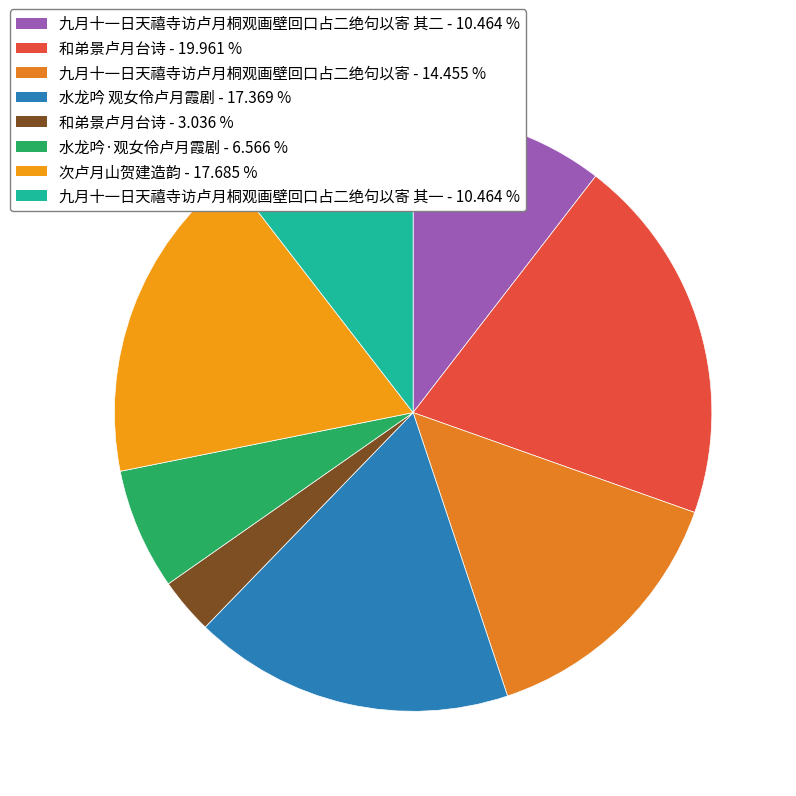

How many slices are in this pie chart?

8